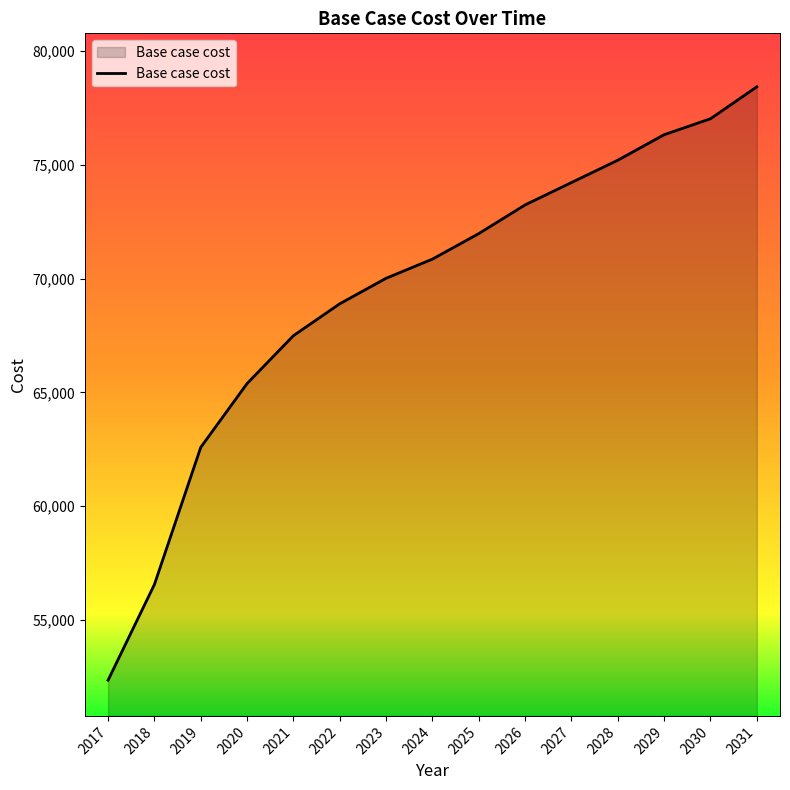

True or false: the data shows 71979.9 at 2025.

True